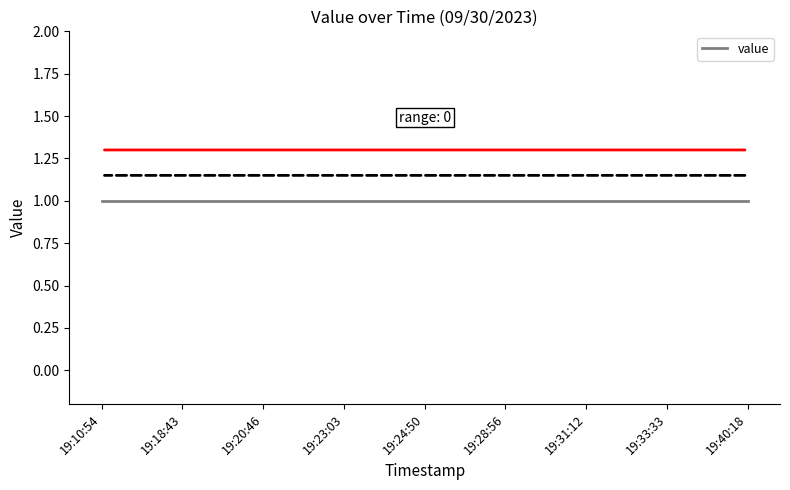

Is this an area chart (filled region under the line)?

No